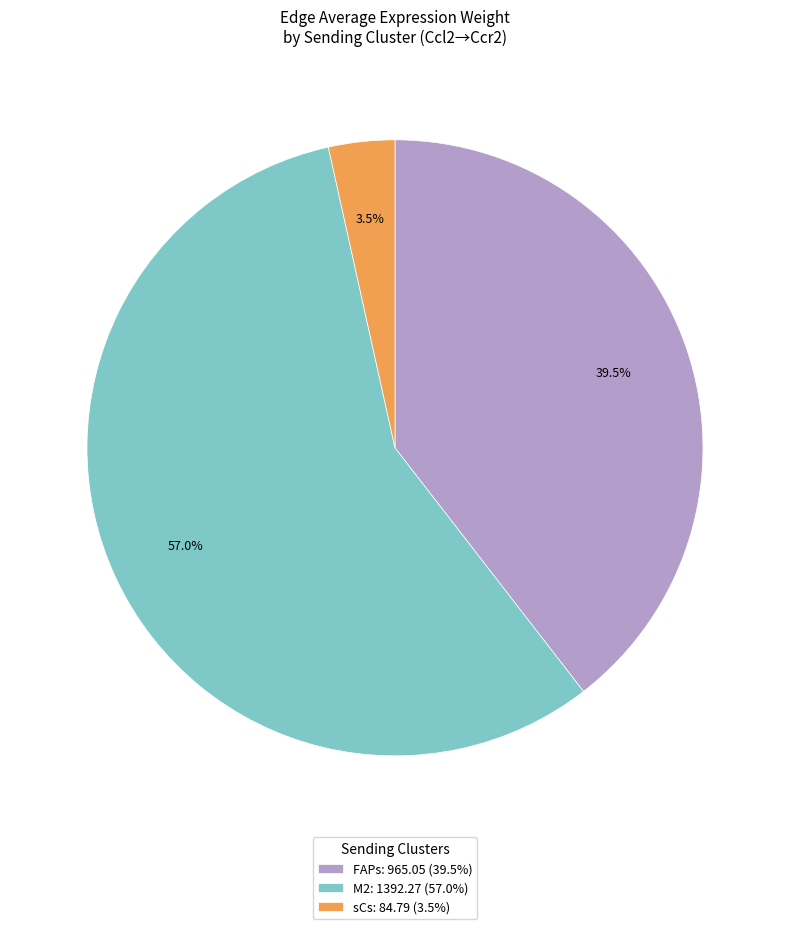

Which category has the smallest portion of the pie?

sCs: 84.79 (3.5%)